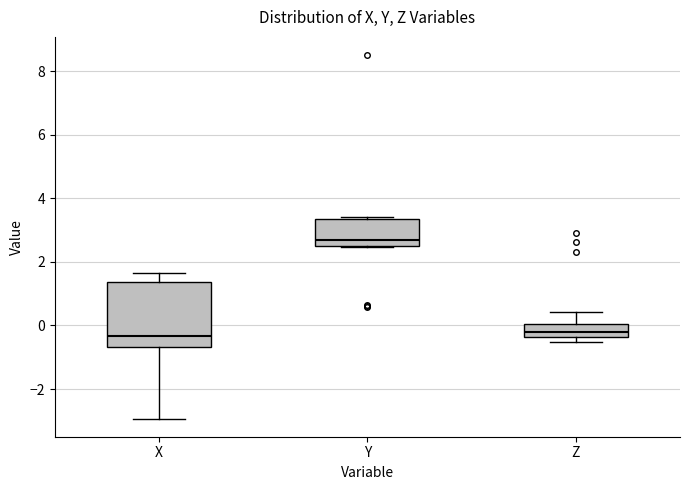

Reading left to right, read every box against the y-axis: the position of its median line, the range the box covers, and the ends of its whiskers. The values are not printed on the chart, so give them approximately, as read against the axis.

X: median -0.4, box -0.6 to 1.4, whiskers -3.0 to 1.6
Y: median 2.6 (just above the box's lower edge), box 2.6 to 3.4, whiskers 2.4 to 3.4
Z: median -0.2, box -0.4 to 0.0, whiskers -0.6 to 0.4